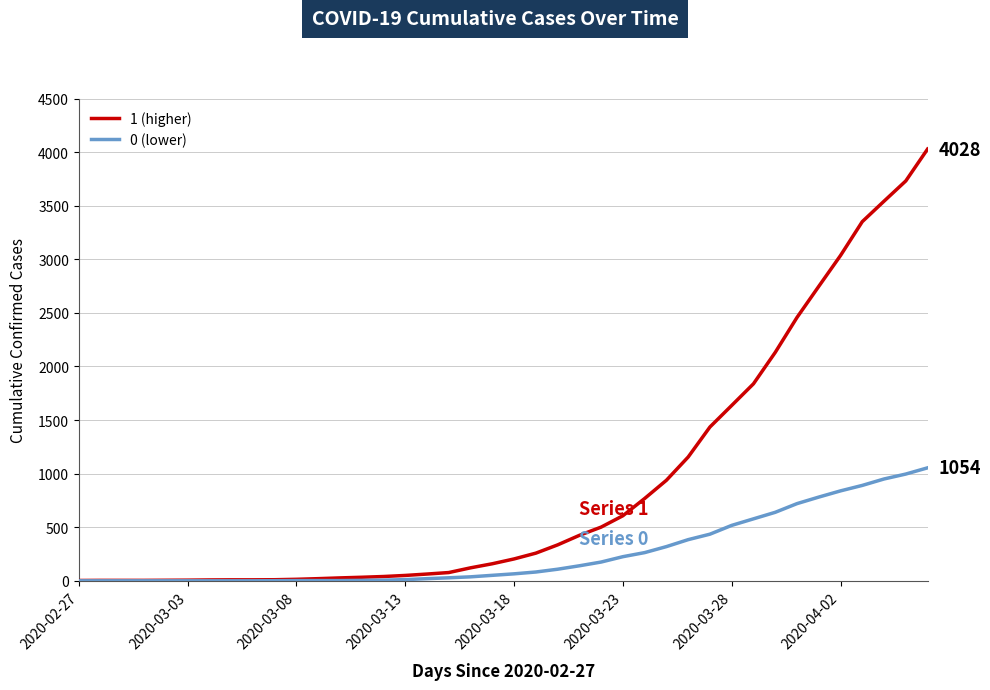

Which series has the largest range (max minus min)?

1 (higher)